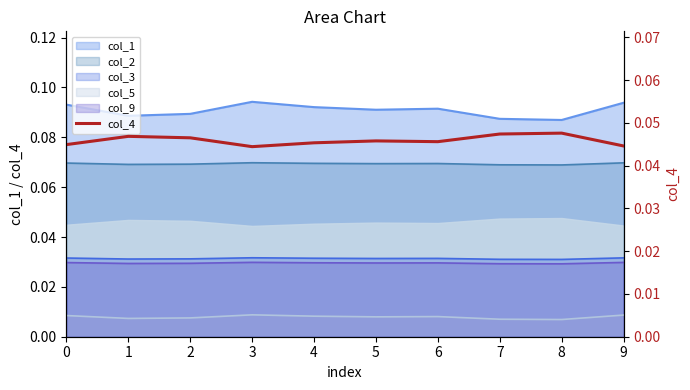

True or false: the data has more than 2 interior local peaks.

True